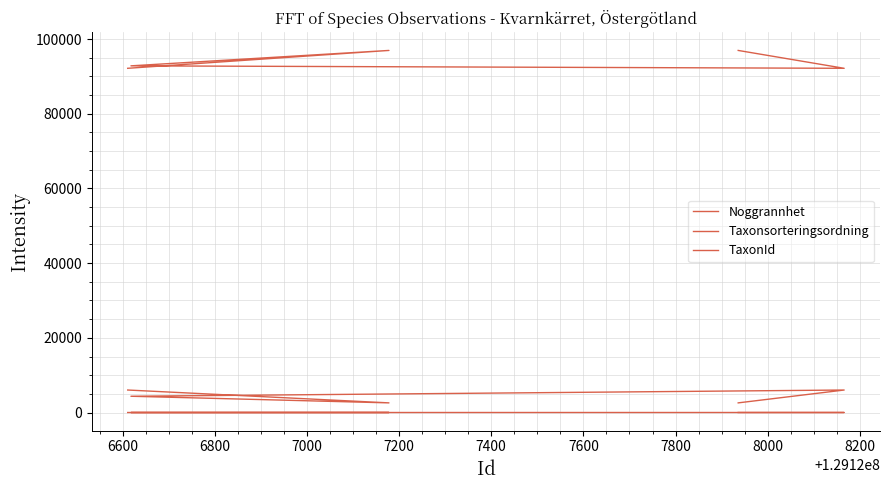

What is the minimum value shown in the chart?

10